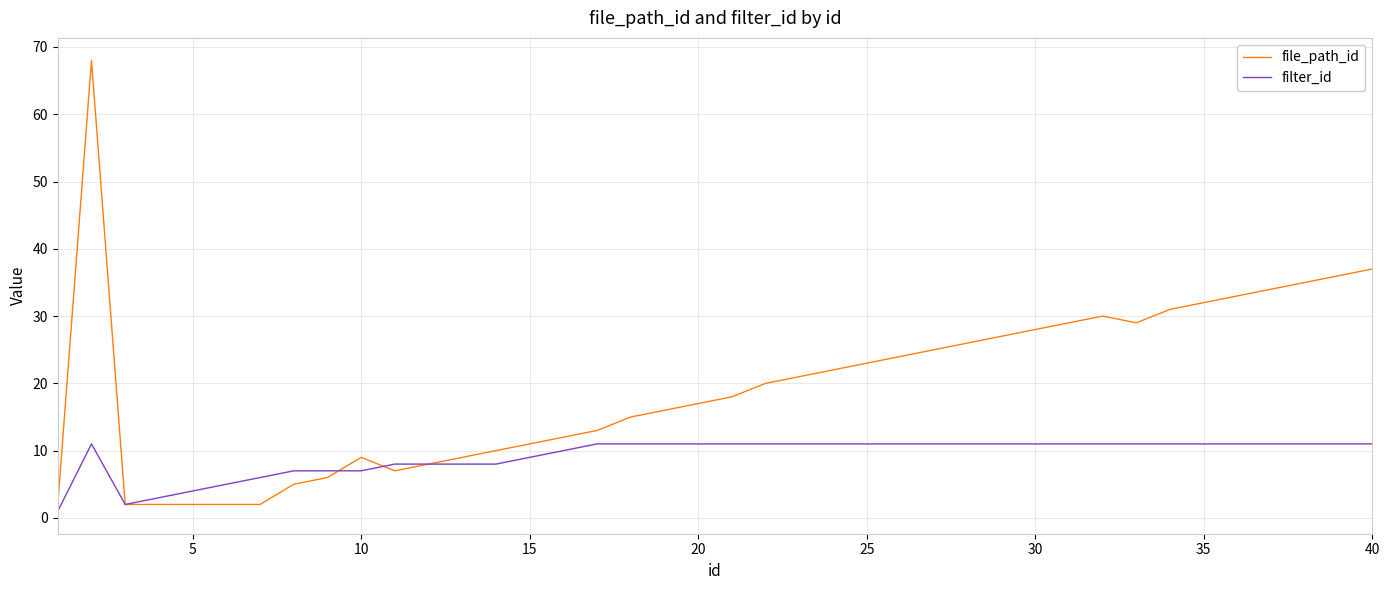

What are all the series names shown in the legend?

file_path_id, filter_id